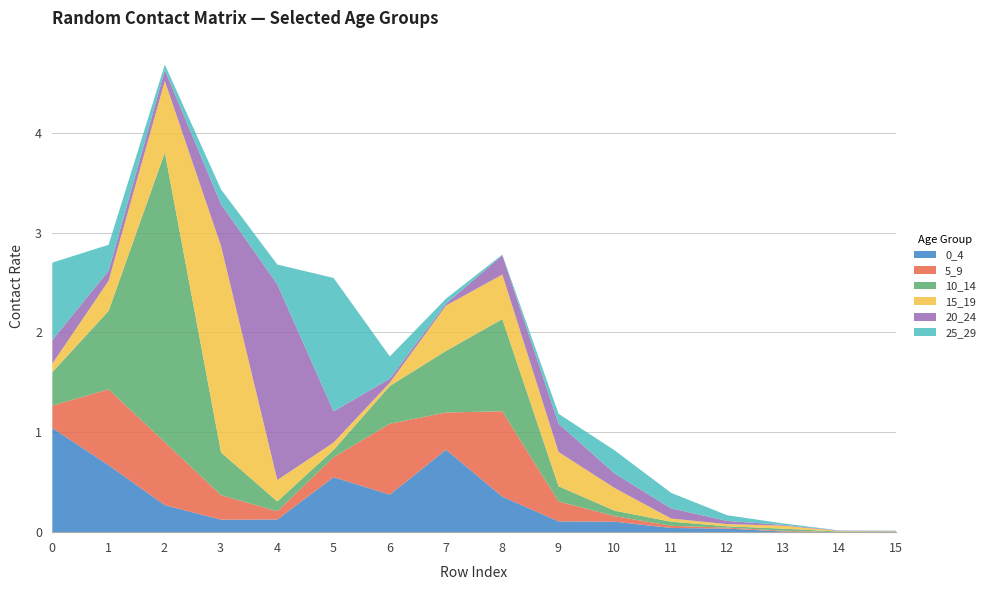

How many series are shown in this chart?

6